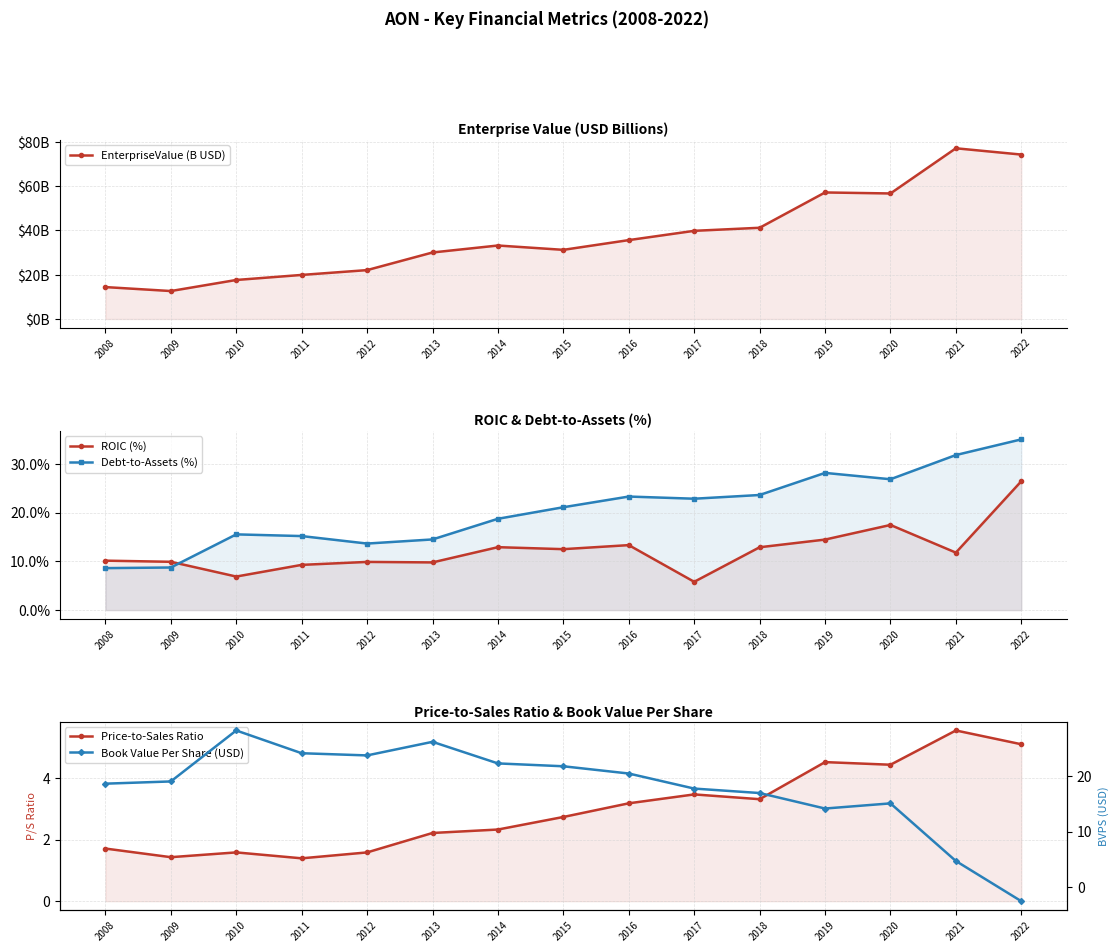

The ROIC (%) series shows 20.0 at 2021. True or false?

False